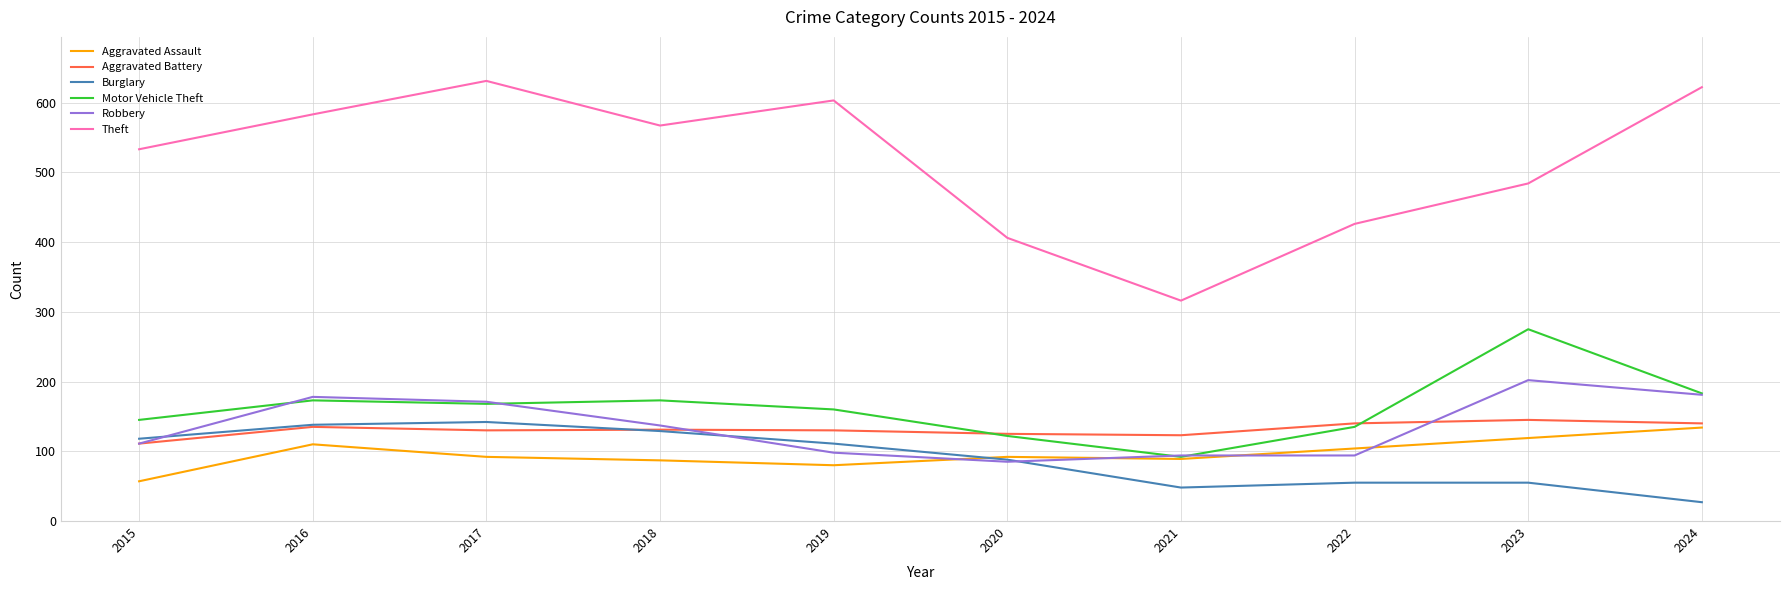

Is it true that Robbery equals 38 at 2021?

False